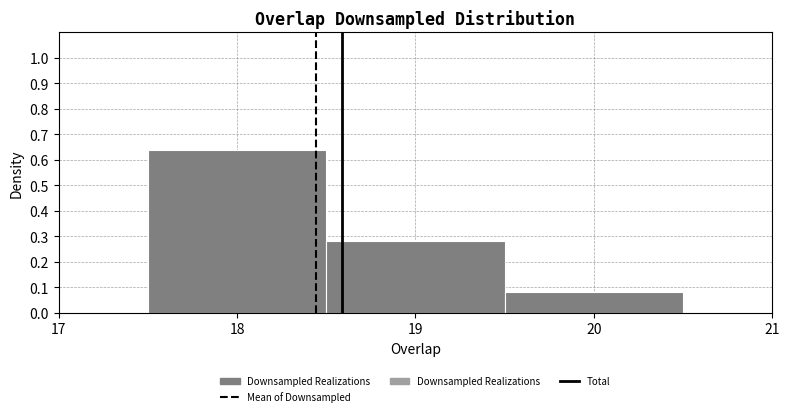

Which range on the x-axis has the tallest bar?

17.5 to 18.5